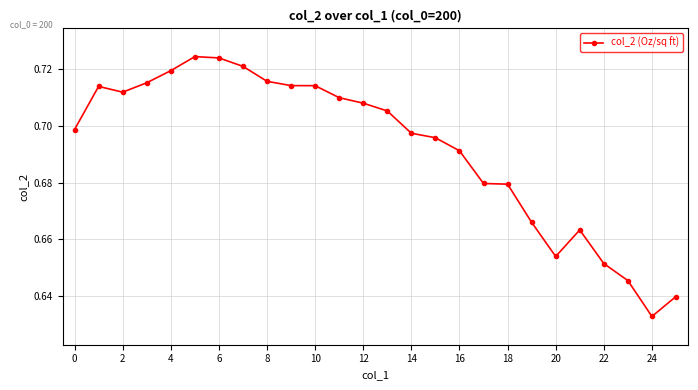

What is the sum of all values?

18.0